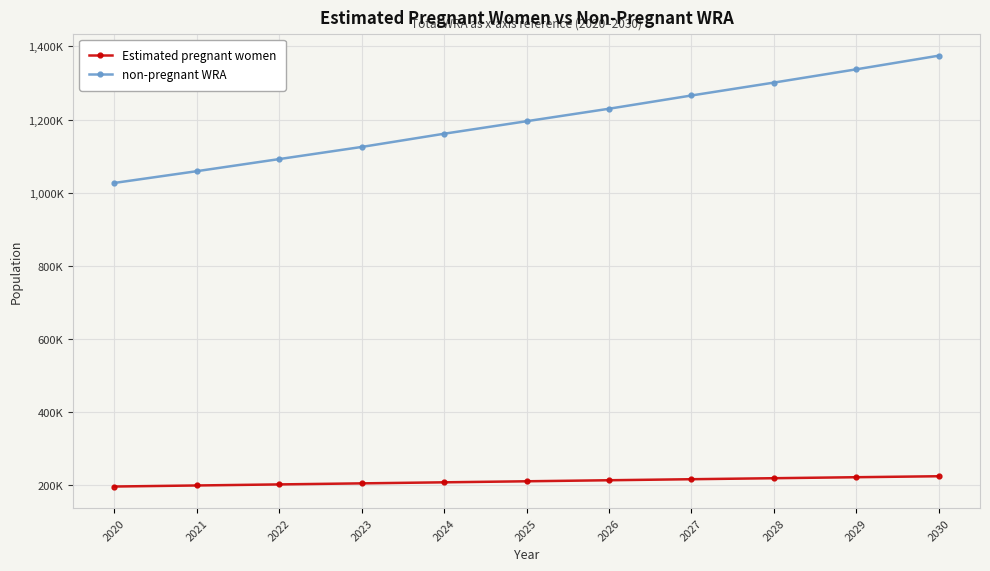

True or false: non-pregnant WRA has a value of 1374852.0 at 2030.

True